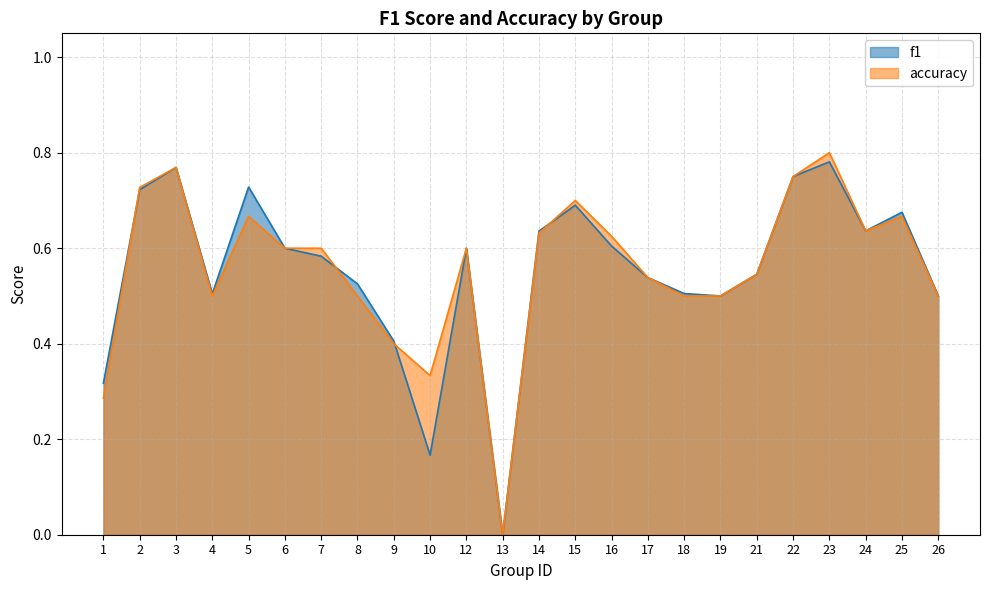

What is the highest value of the accuracy series?

0.8